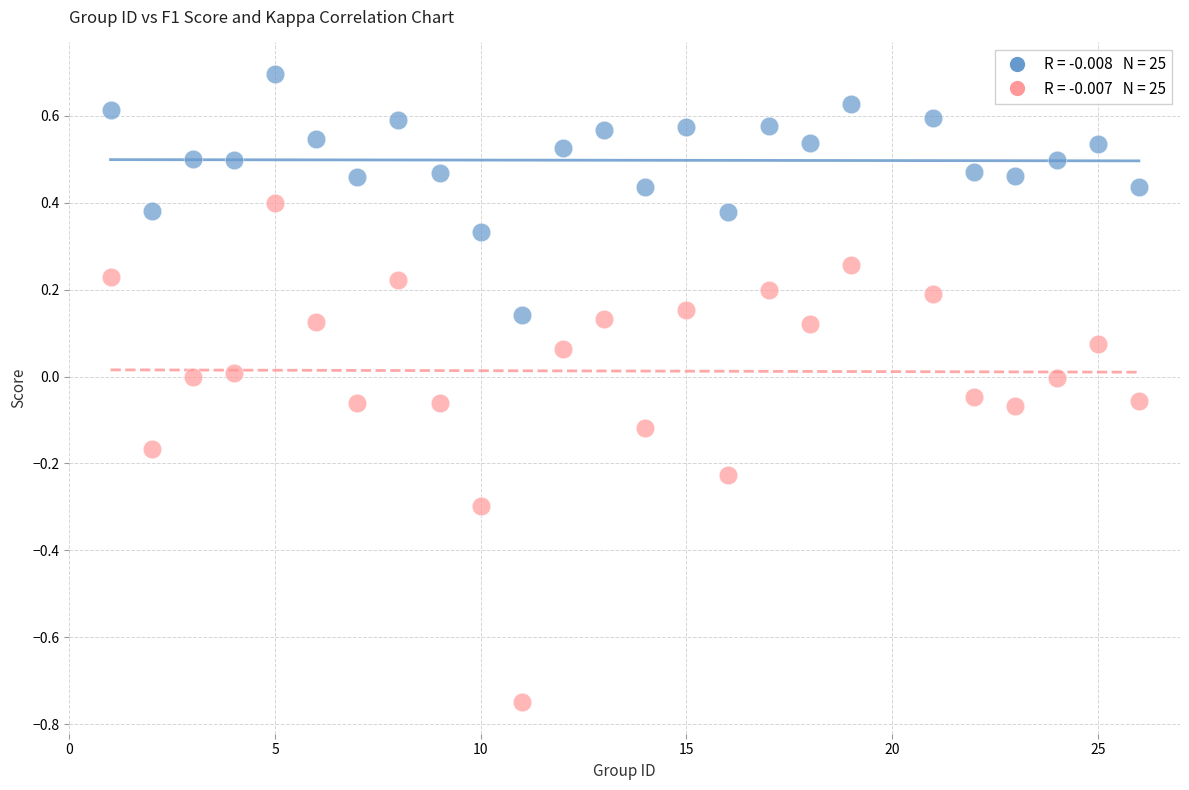

Across all data points, what is the range of X values (max minus min)?

25.0